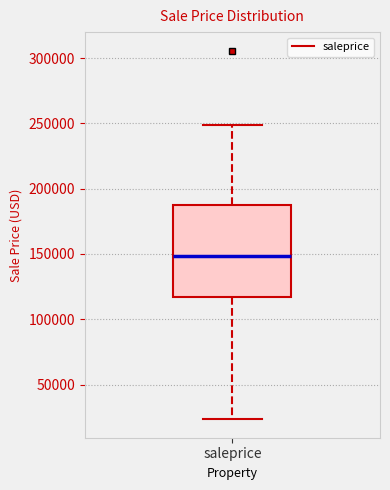

Where does the upper whisker of the box for saleprice end on the y-axis? The values are not printed on the chart, so give them approximately, as read against the axis.

250000